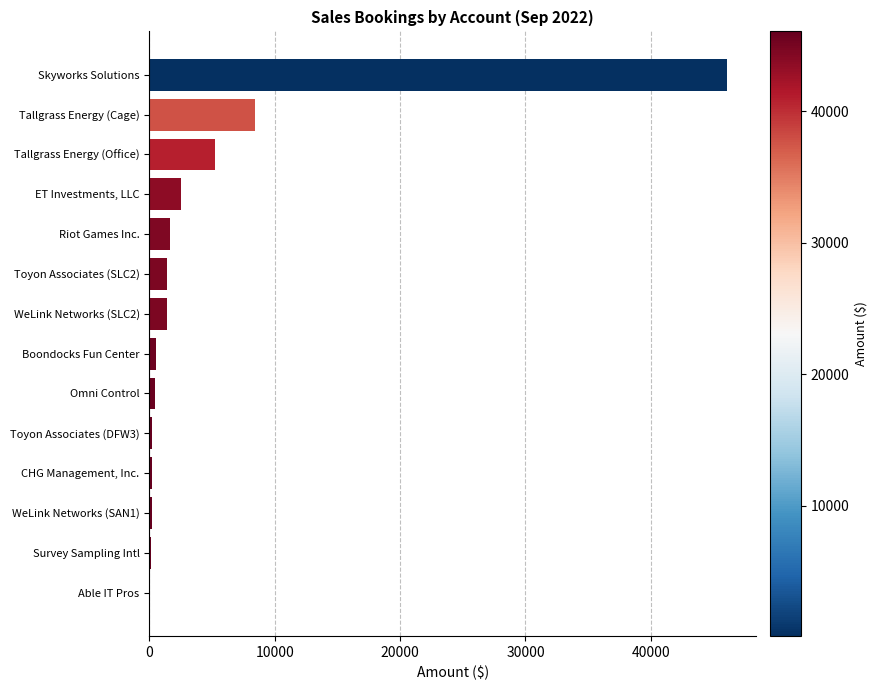

At which label is the value closest to 23079?

Tallgrass Energy (Cage)